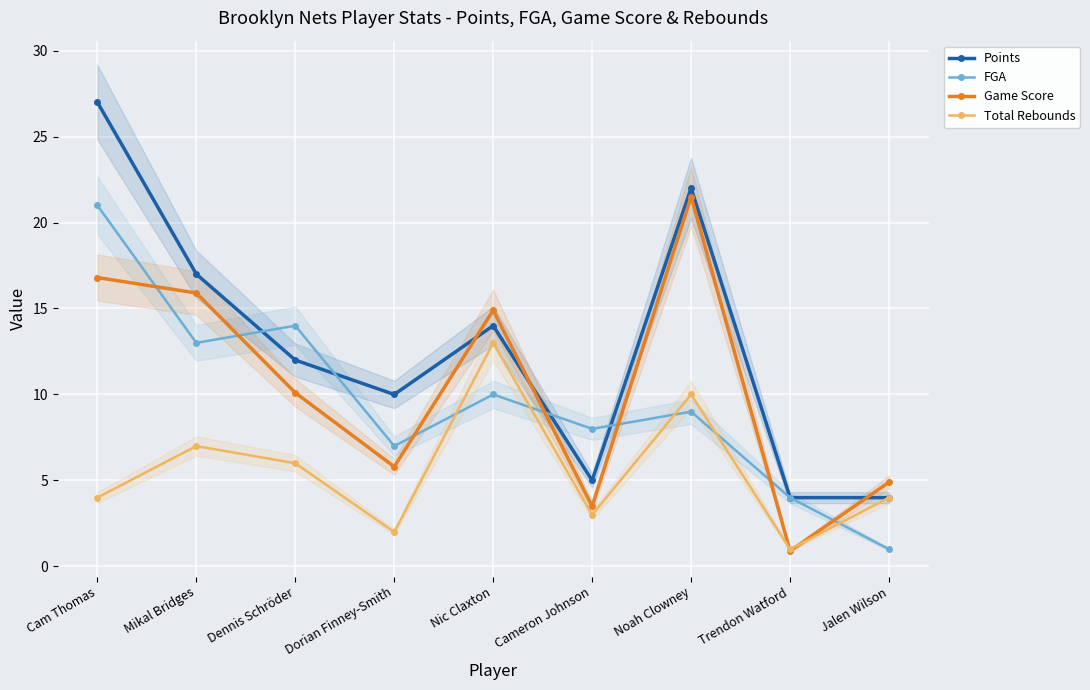

Where is FGA nearest to the value 11?

Nic Claxton